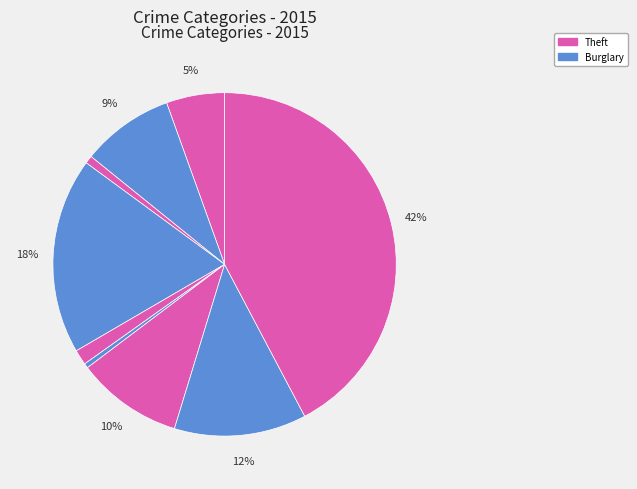

How many segments does this pie chart have?

9